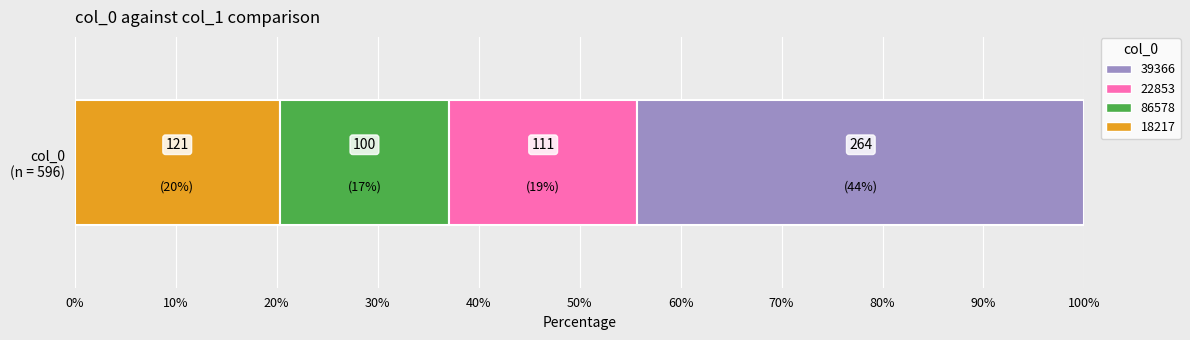

What is the sum of the values at 86578 and 39366?

364